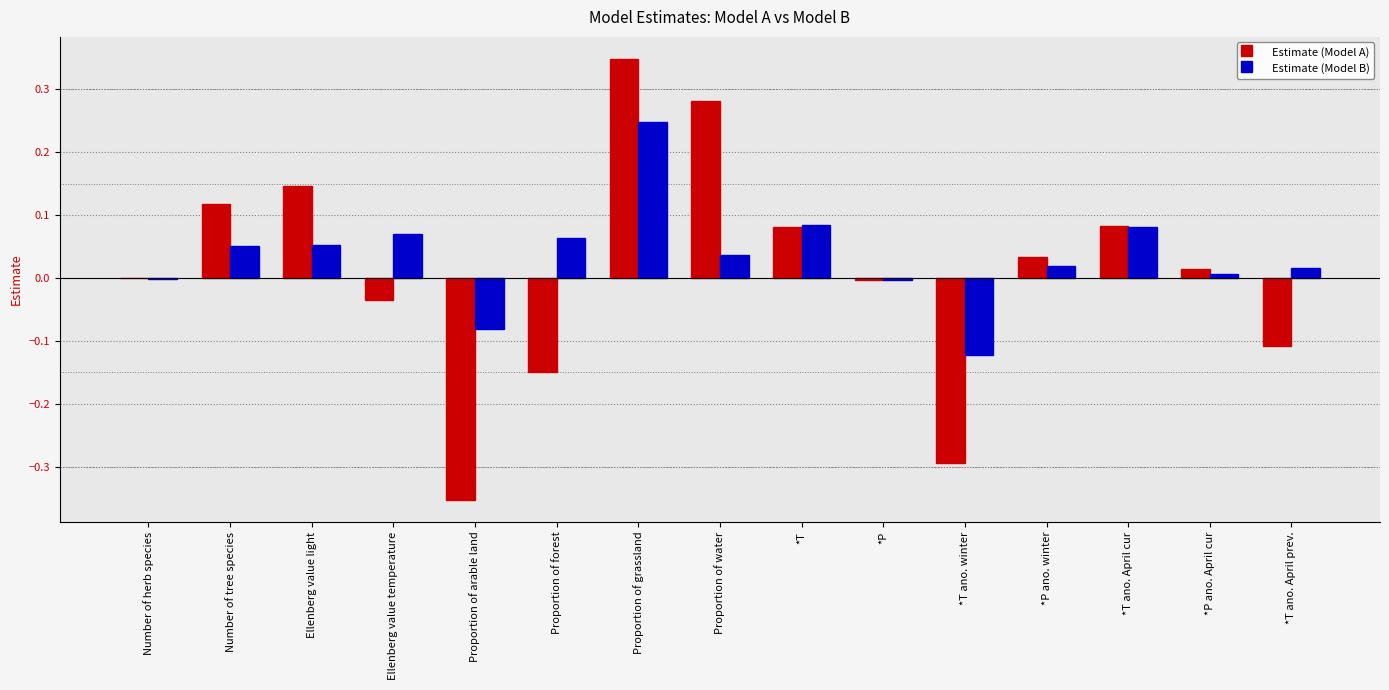

Which category has the highest value across all series?

Proportion of grassland